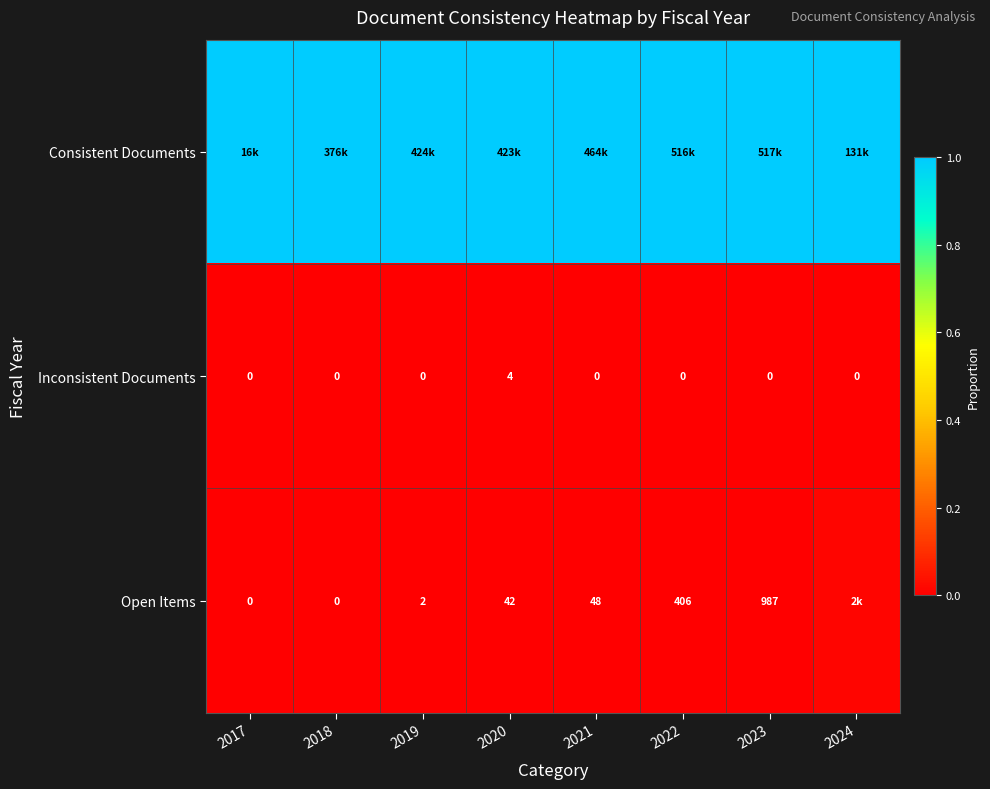

The Inconsistent Documents series shows 0.0 at 2020. True or false?

True